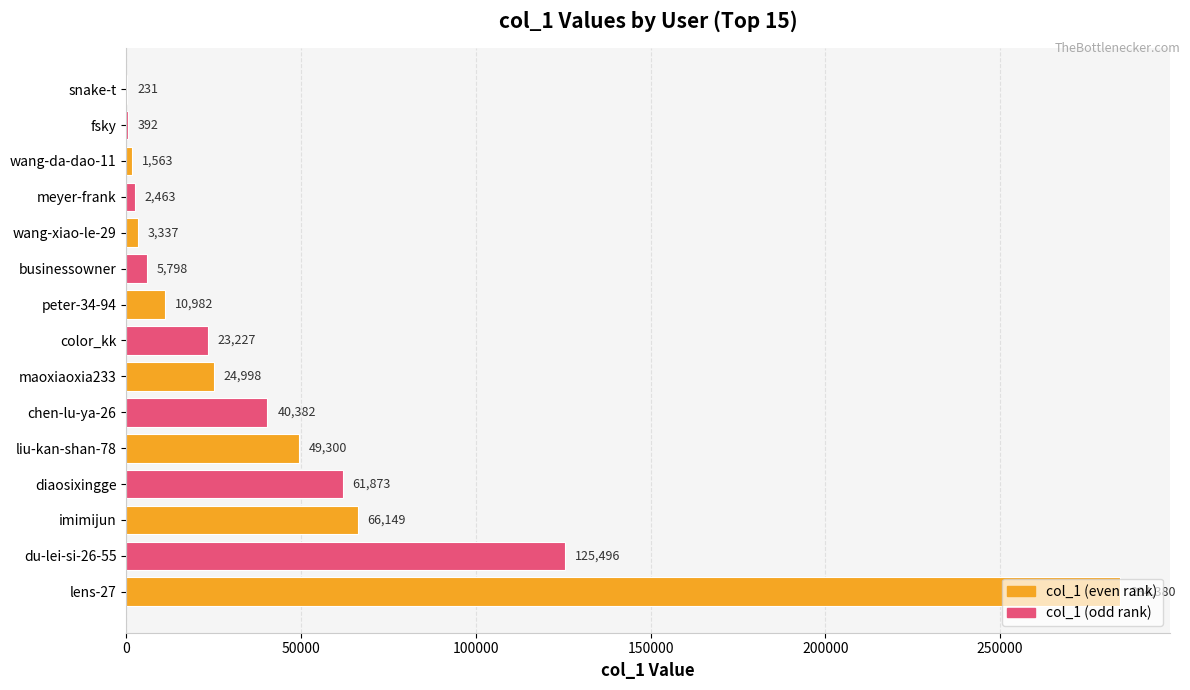

What is the greatest value displayed?

284380